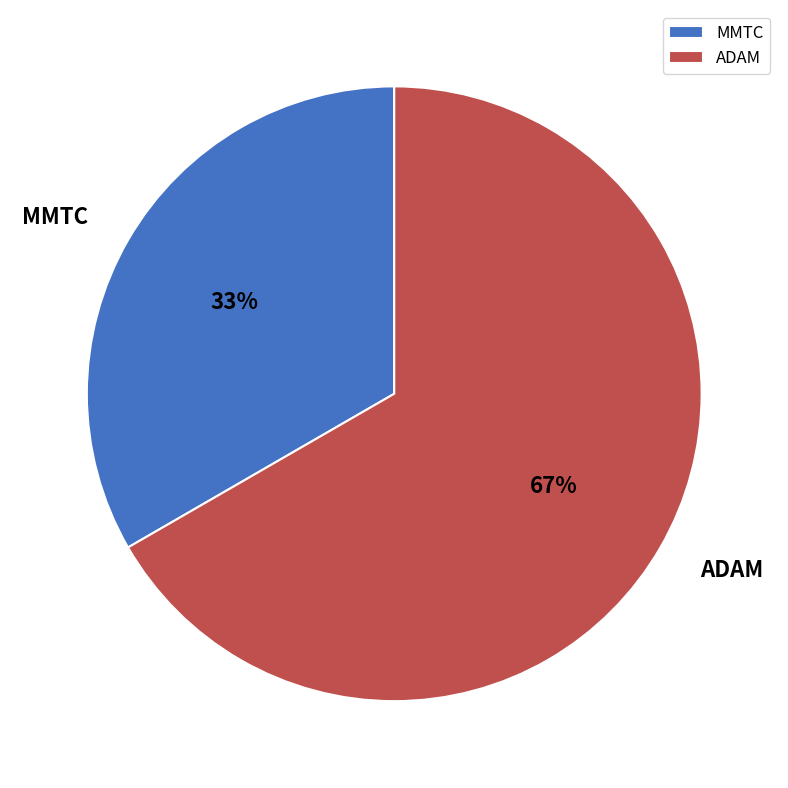

What is the smallest slice in the pie chart?

MMTC